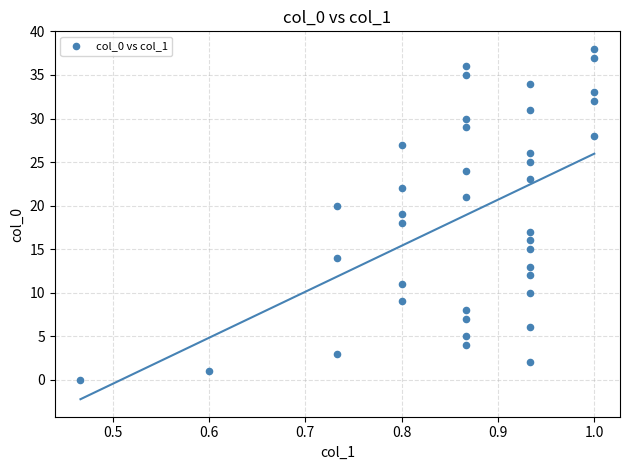

What is the range of Y values (max minus min)?

38